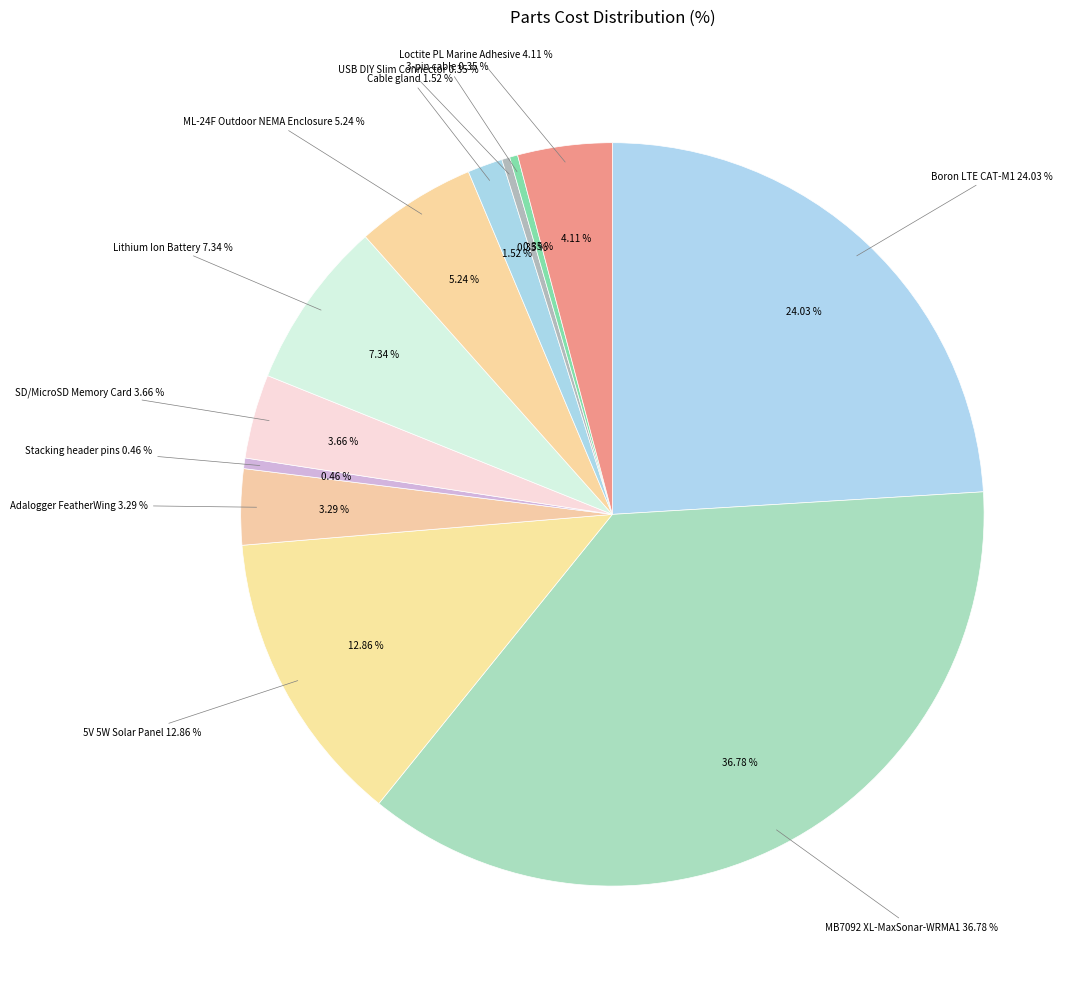

The Lithium Ion Battery slice represents 1% of the pie. True or false?

False